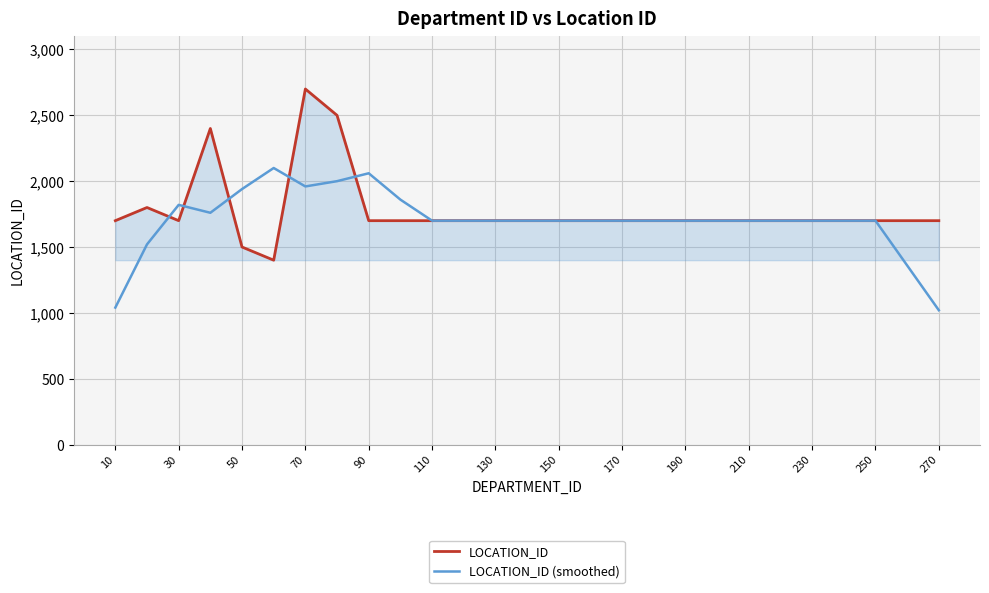

What is the minimum value shown in the chart?

1020